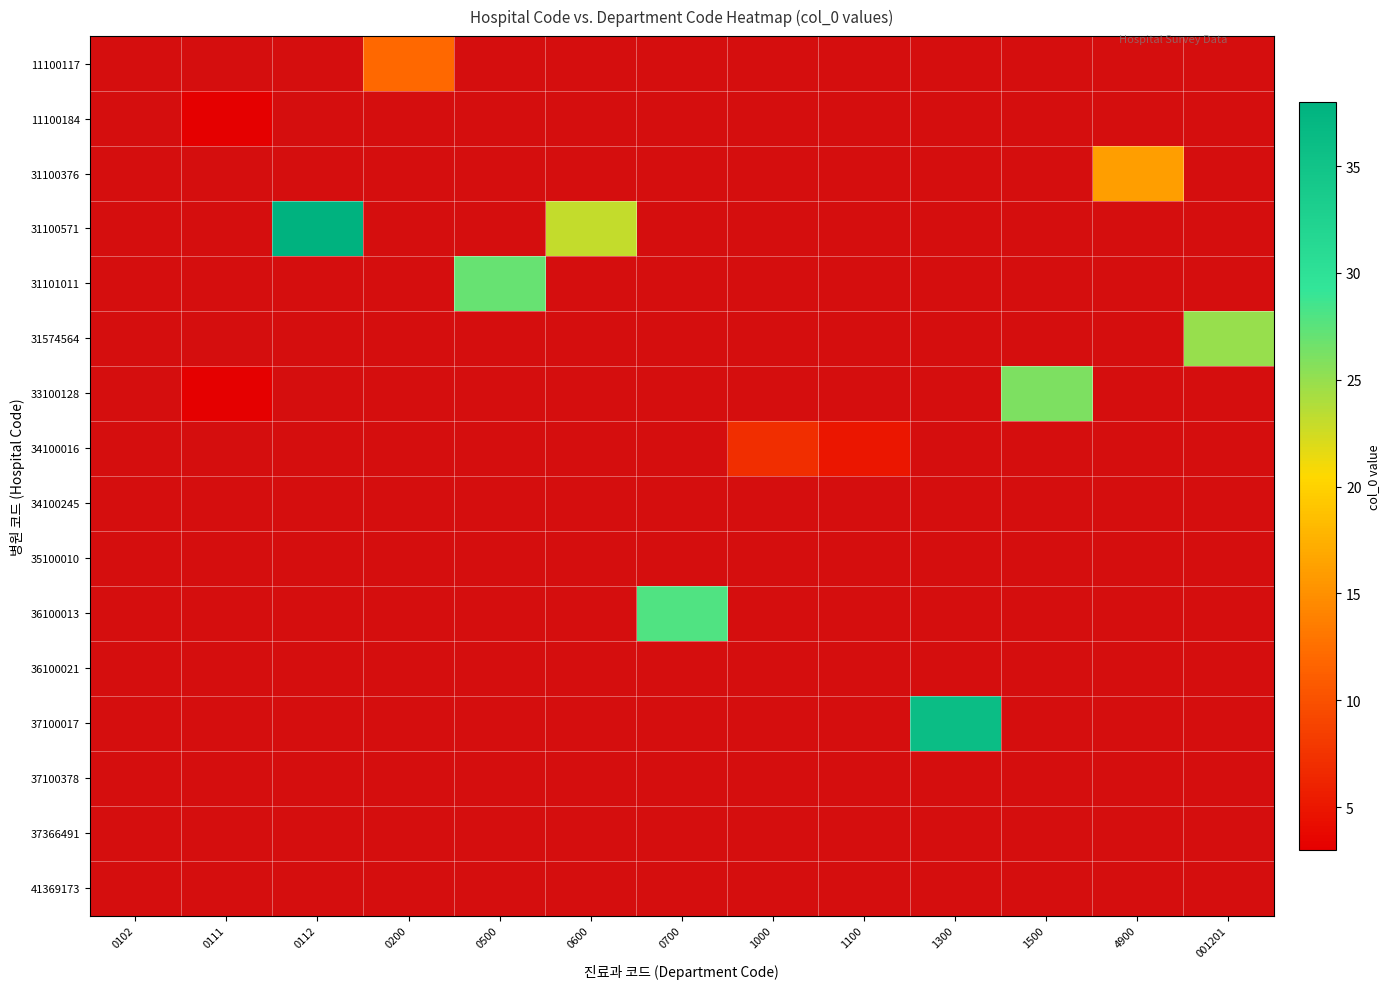

Is the value of 31101011 at 31100376 greater than the value of 33100128 at 31100376?

No